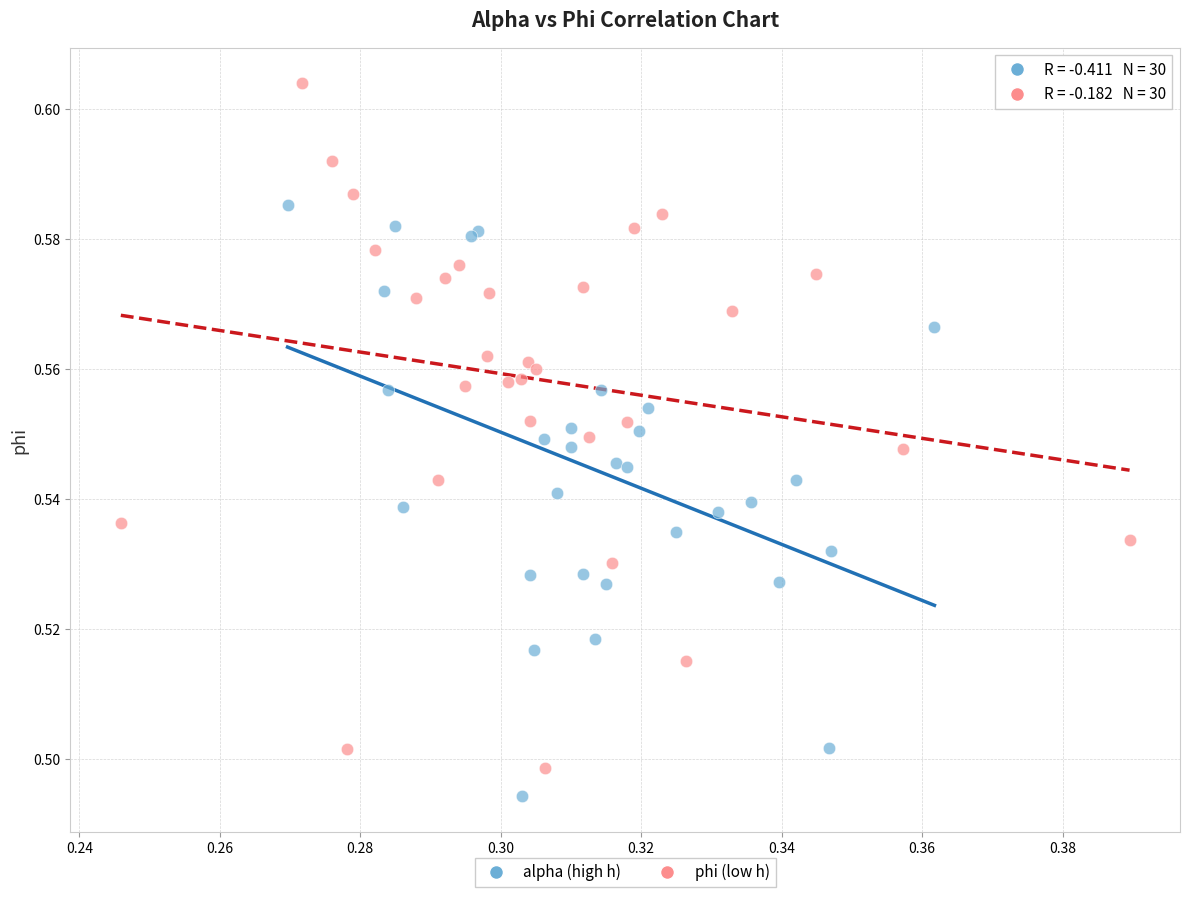

Which series has the largest Y range (max minus min)?

phi (low h)